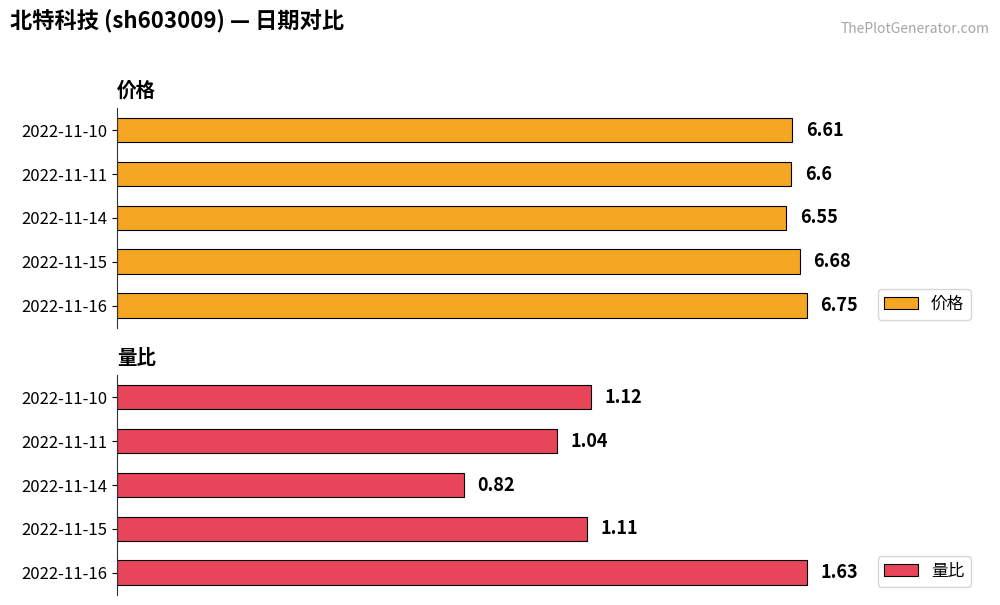

At how many categories does at least one series exceed 2?

5